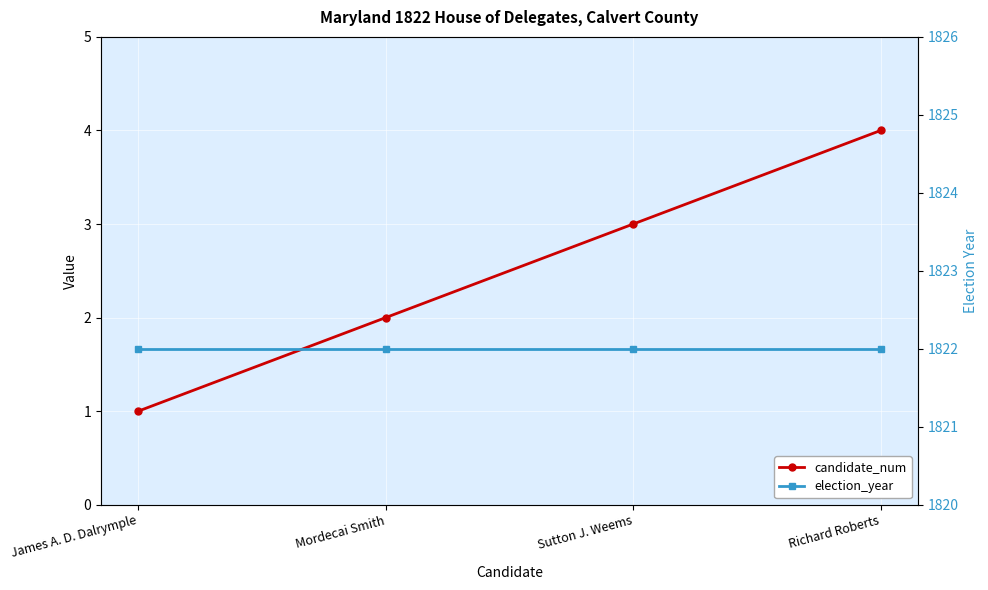

At which label is candidate_num closest to 2?

Mordecai Smith